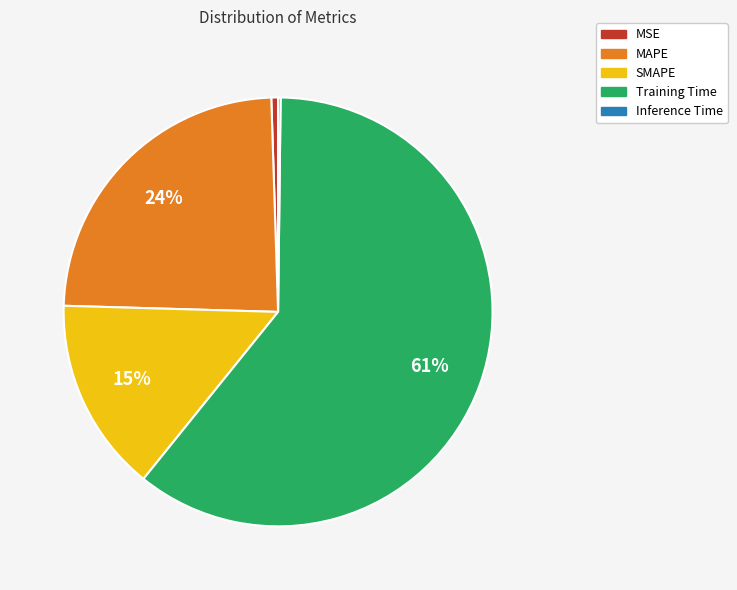

Do SMAPE and Training Time together represent more than half of the pie?

Yes